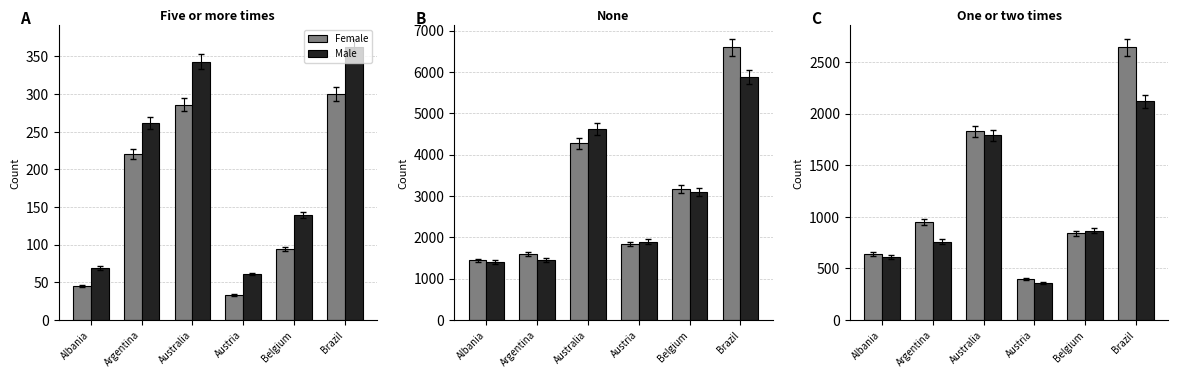

Which has a higher value, Brazil or Austria?

Brazil